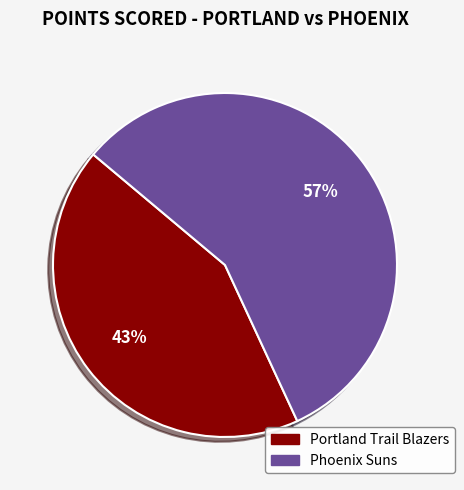

To the nearest percent, what is the difference between the largest and smallest slice percentages?

14%